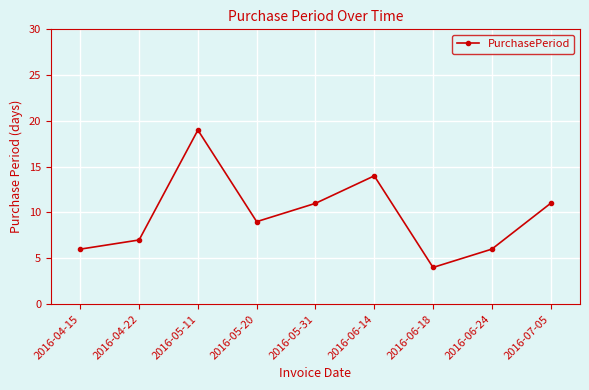

The value at 2016-06-18 is 4. True or false?

True